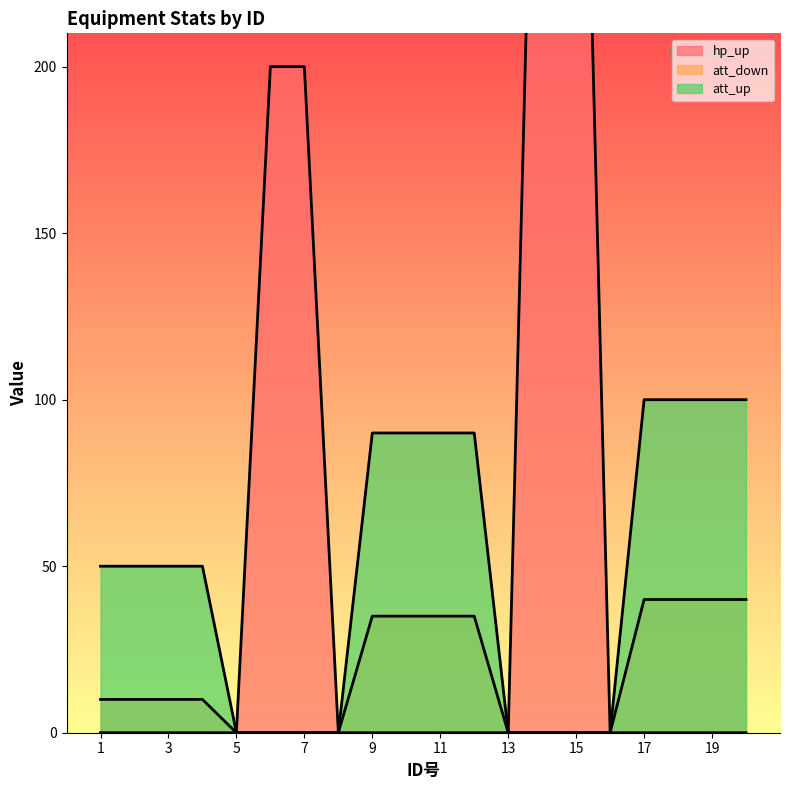

Reading left to right, extract all data points from this chart.

hp_up: 1=0	2=0	3=0	4=0	5=0	6=200	7=200	8=0	9=0	10=0	11=0	12=0	13=0	14=400	15=400	16=0	17=0	18=0	19=0	20=0
att_down: 1=10	2=10	3=10	4=10	5=0	6=0	7=0	8=0	9=35	10=35	11=35	12=35	13=0	14=0	15=0	16=0	17=40	18=40	19=40	20=40
att_up: 1=50	2=50	3=50	4=50	5=0	6=0	7=0	8=0	9=90	10=90	11=90	12=90	13=0	14=0	15=0	16=0	17=100	18=100	19=100	20=100